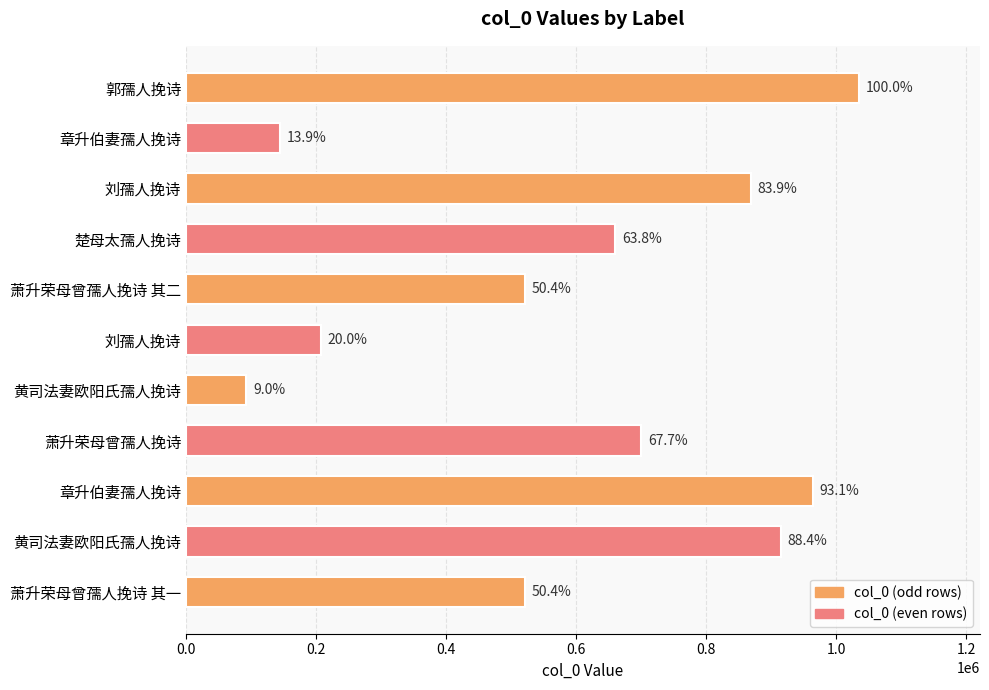

How many bars are there in total?

11